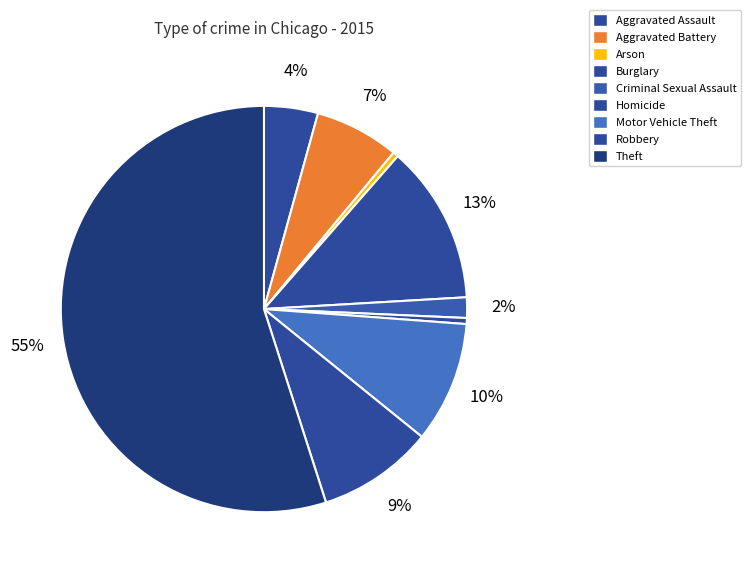

The Motor Vehicle Theft slice represents 1% of the pie. True or false?

False